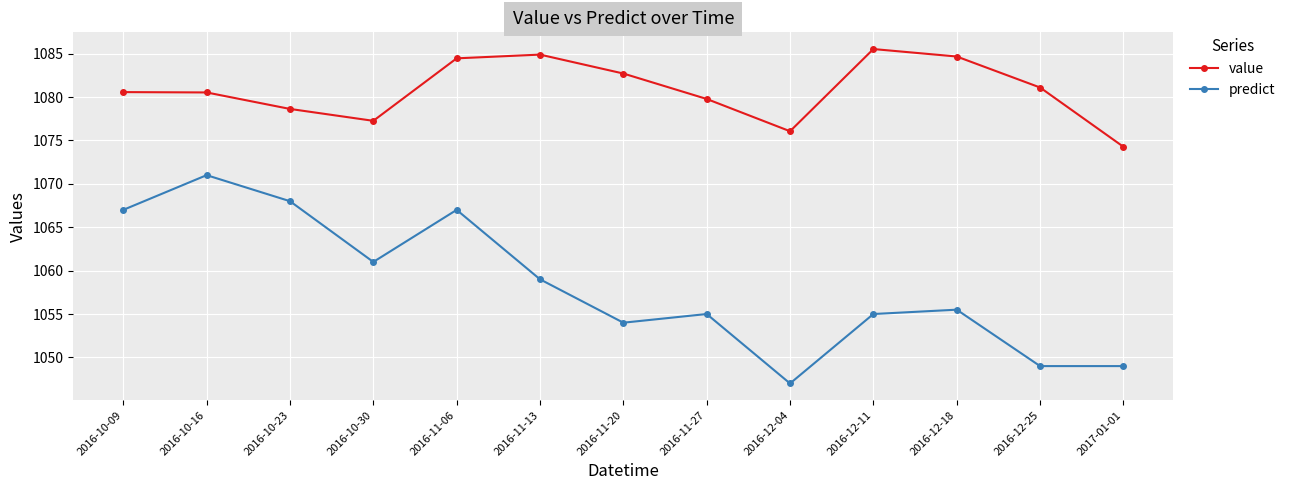

What is the difference between the second highest and second lowest values in the predict series?

19.0